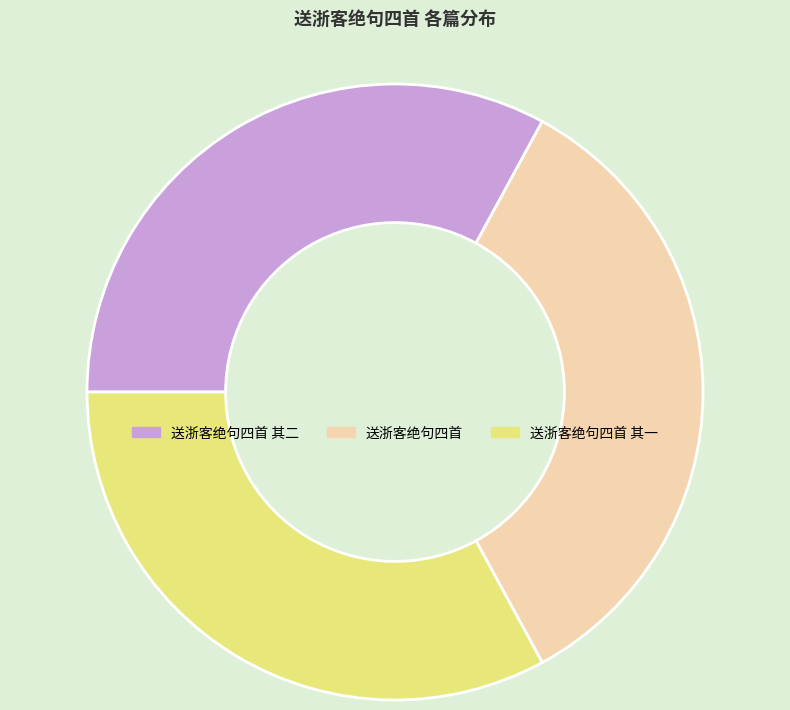

Is it true that 送浙客绝句四首 其一 is 41% of the pie?

False